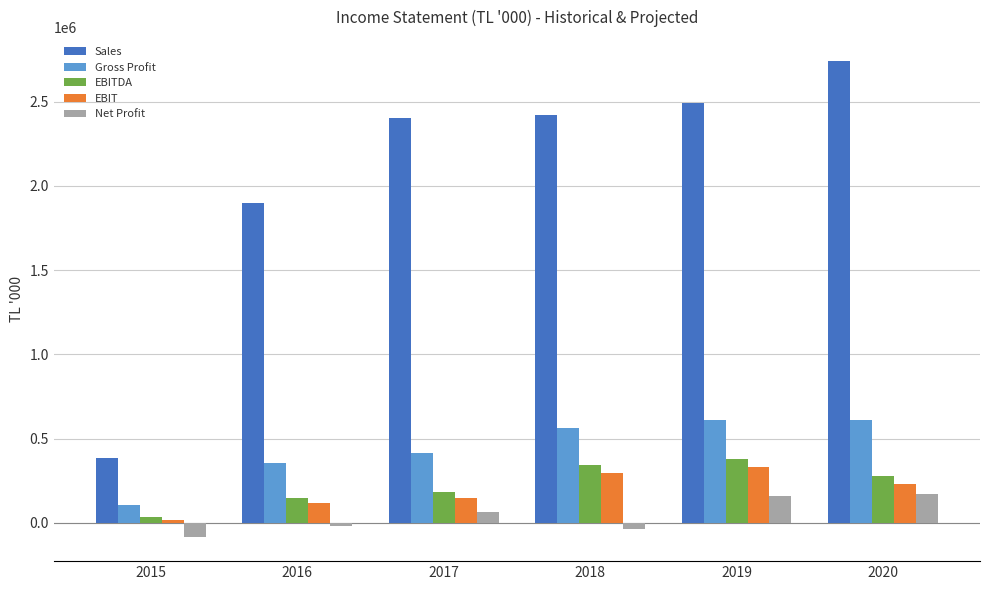

Which category has the highest value in the EBIT series?

2019